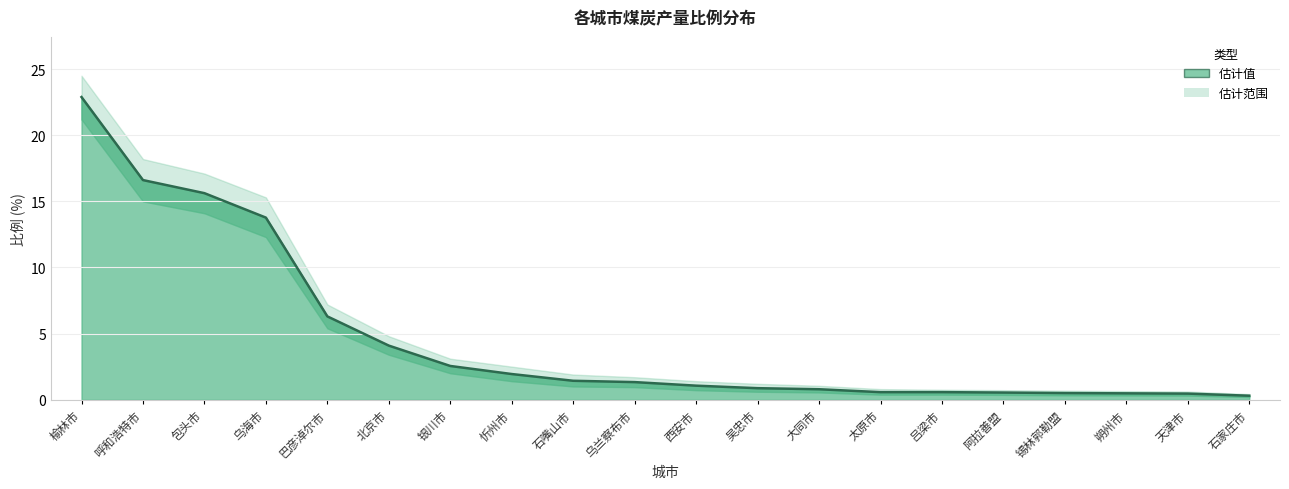

How many data points are less than 1?

9